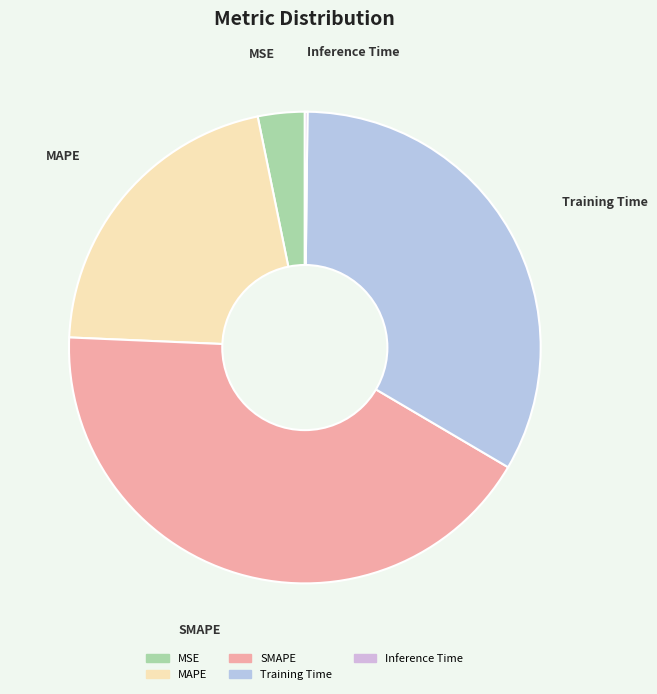

True or false: MAPE accounts for 8% of the total.

False